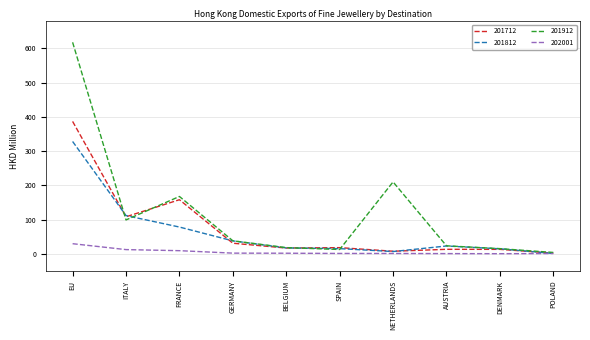

Which series has the largest total across all categories?

201912